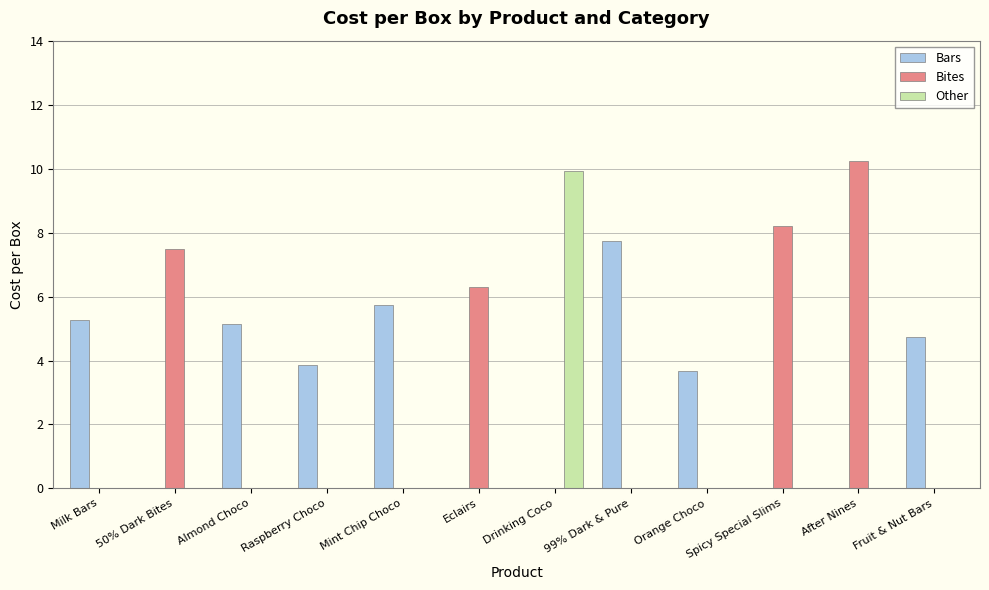

Read the Bites value at Spicy Special Slims.

8.2